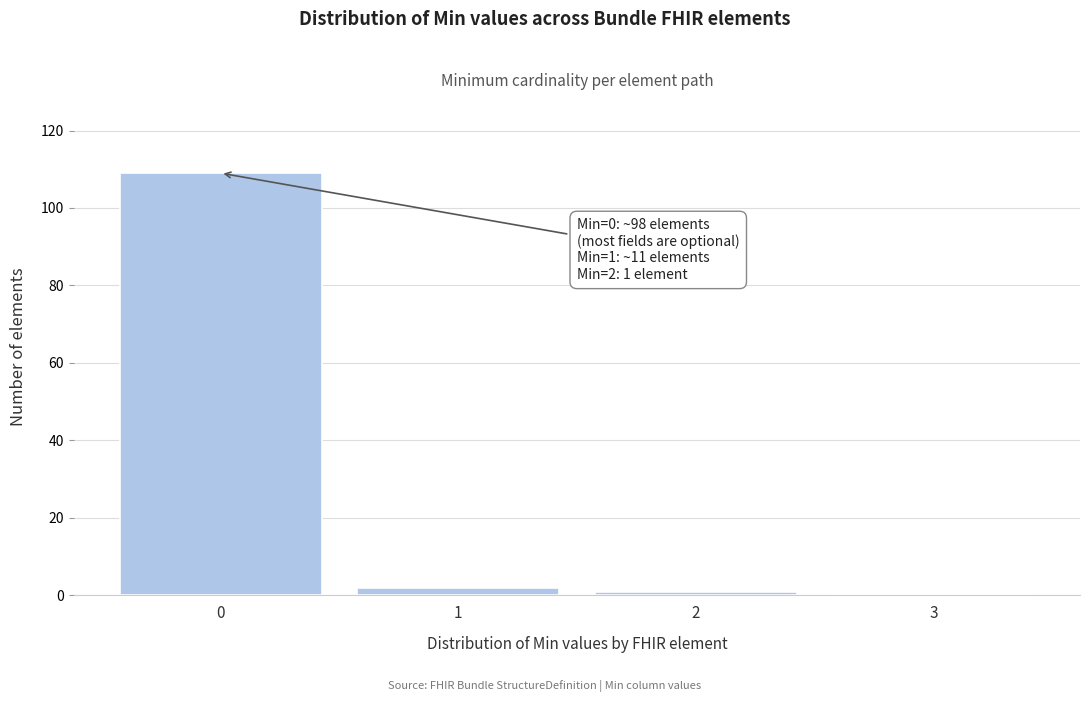

Reading left to right, transcribe all the data shown in this chart.

0=109	1=2	2=1	3=0